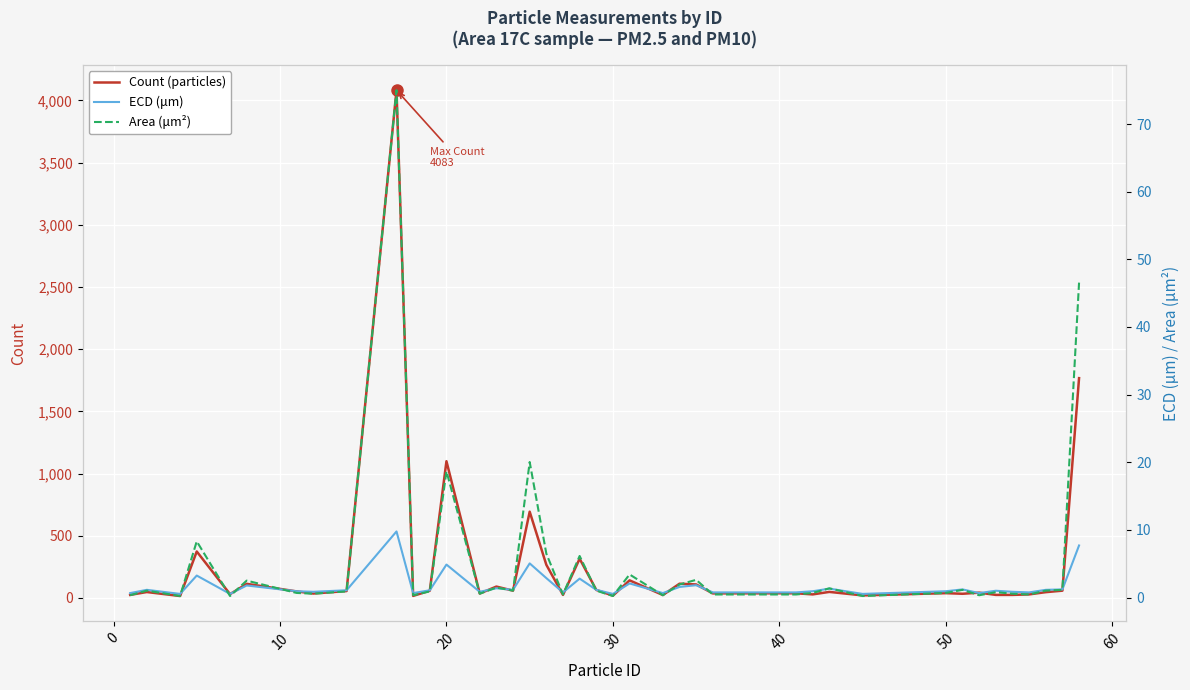

What are all the series names shown in the legend?

Count (particles), ECD (μm), Area (μm²)